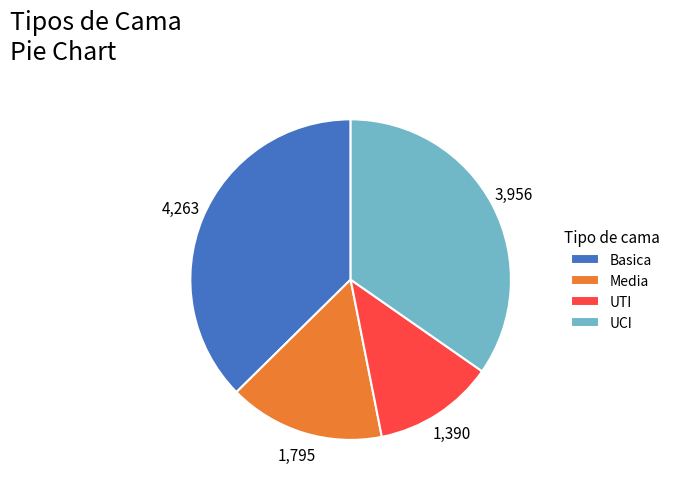

Is there a majority slice in this chart?

No